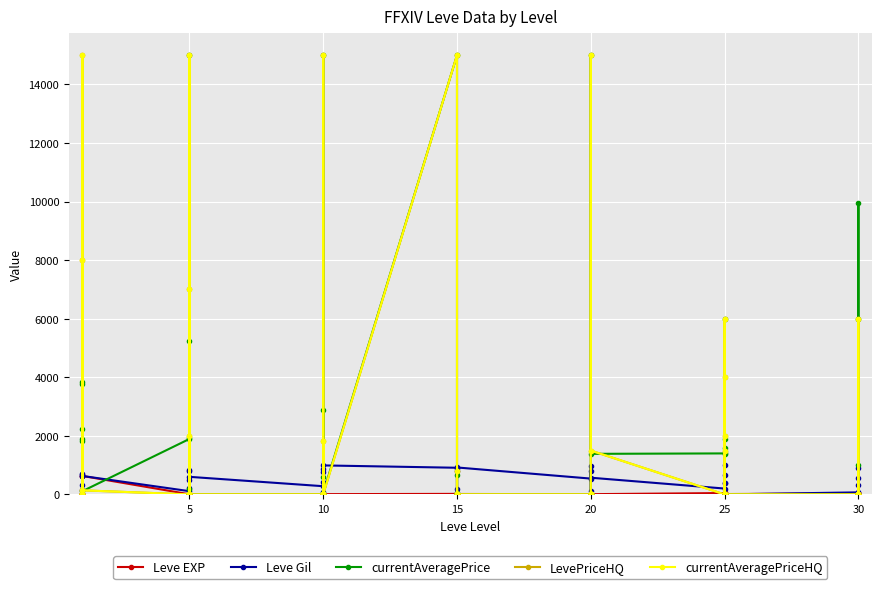

How many lines are shown in the chart?

5